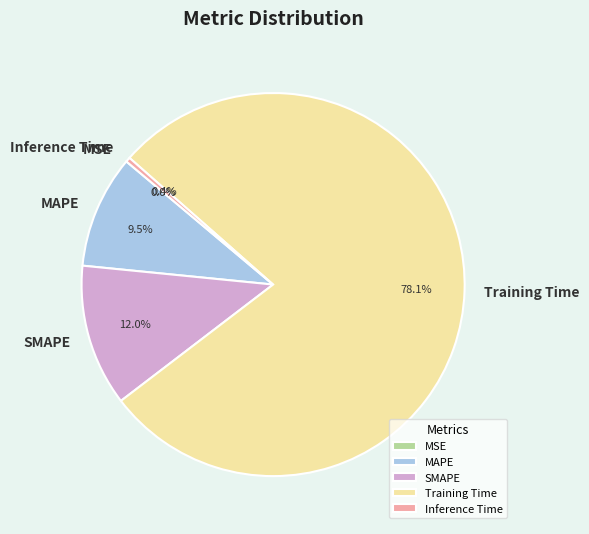

Combined, do SMAPE and MAPE account for over 50%?

No